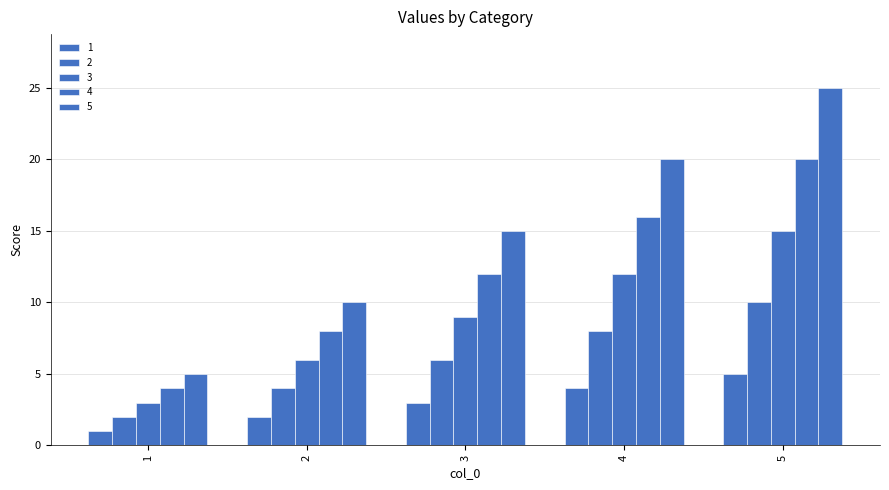

Is the value of 2 at 1 greater than the value of 5 at 1?

No